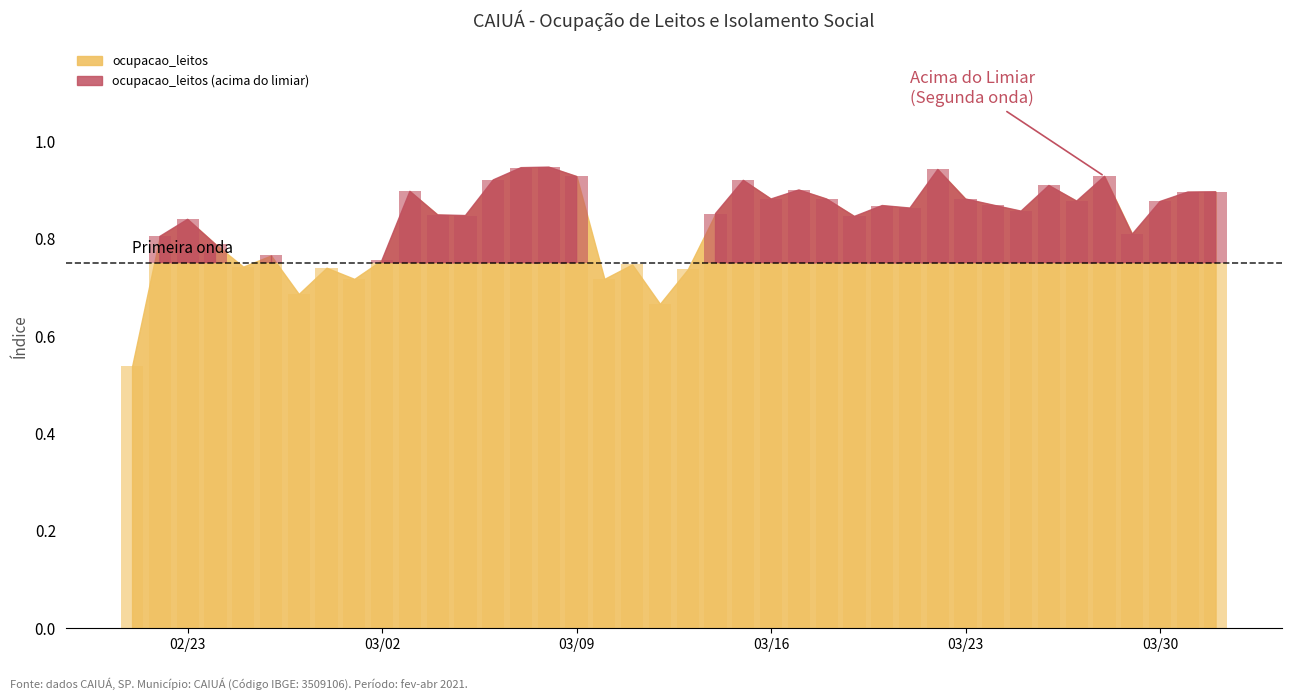

What is the total value across all series at 4?

0.9